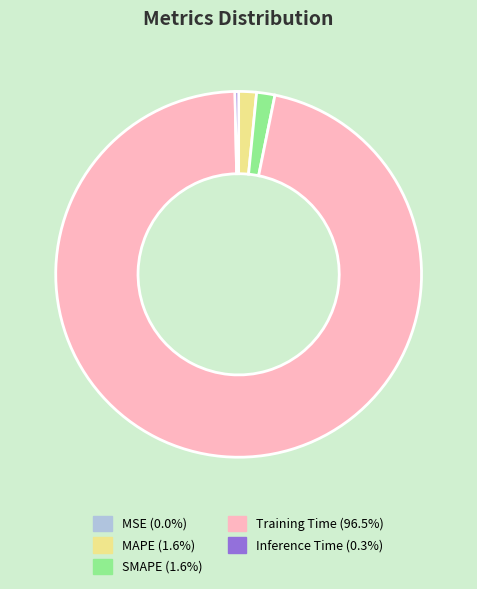

Does SMAPE (1.6%) account for over 50% of the chart?

No